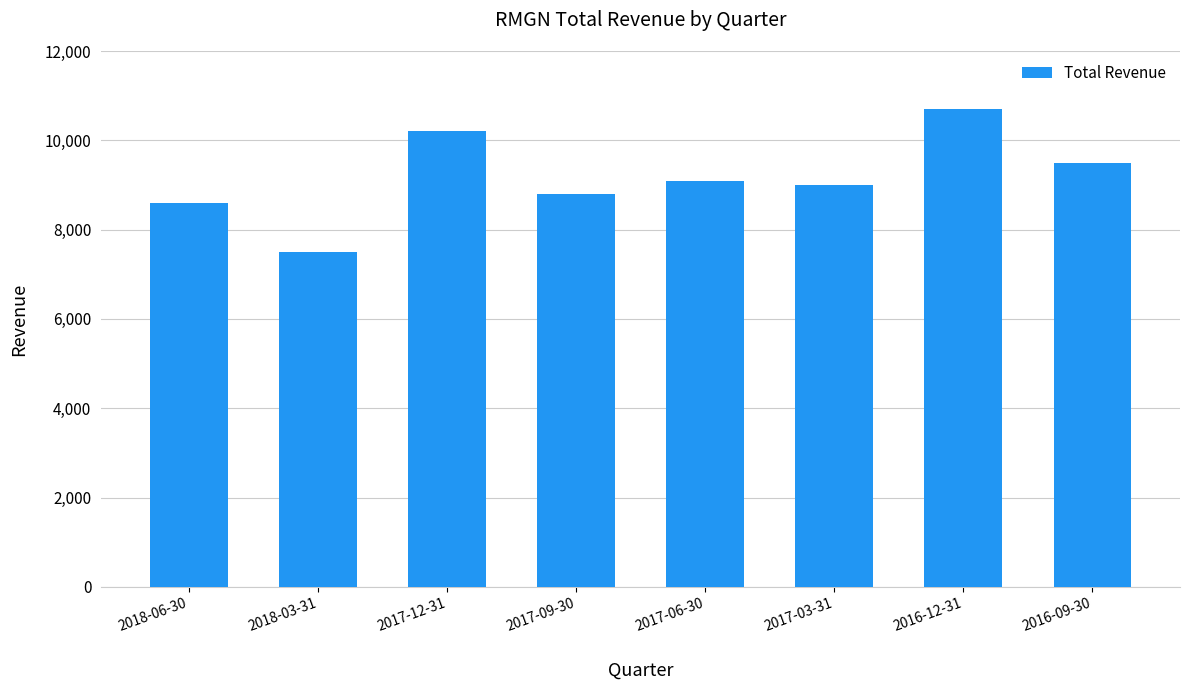

What is the label of the 6th bar from the right?

2017-12-31